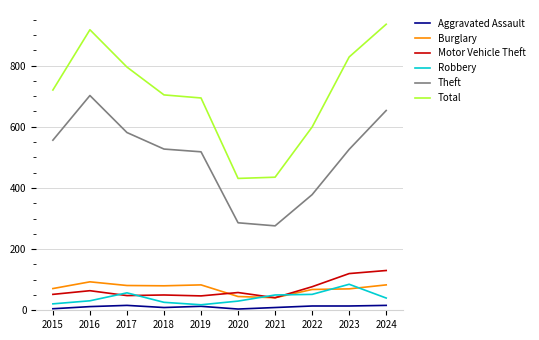

The Theft series shows 84 at 2022. True or false?

False